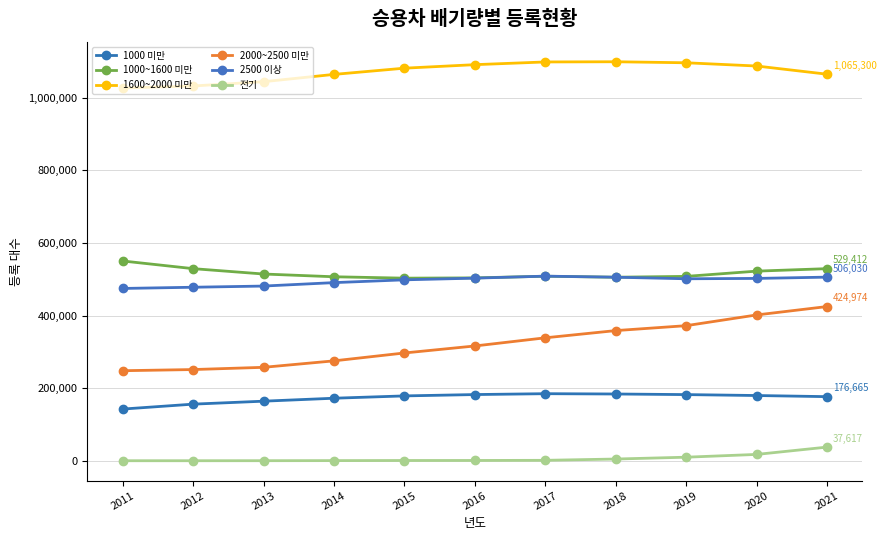

How many interior local valleys does the 2500 이상 series have?

1